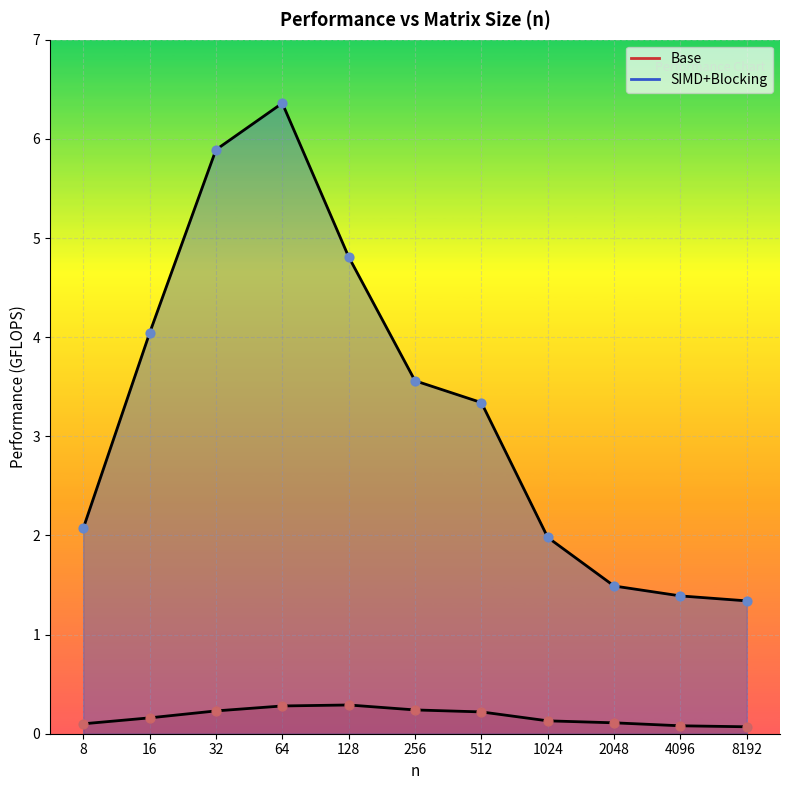

Which series contains the lowest Y value?

Base